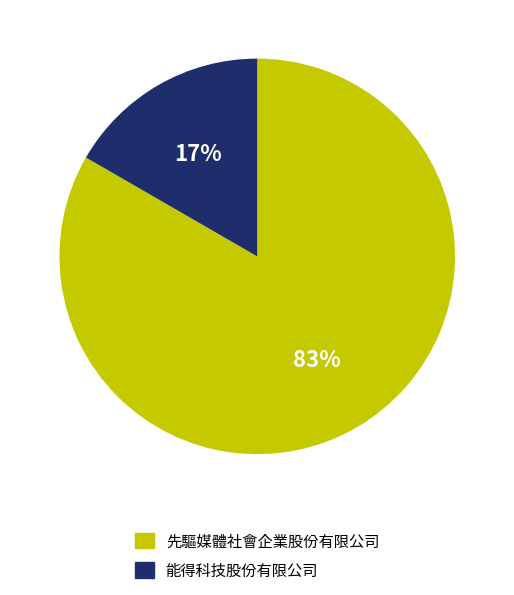

What percentage is the 先驅媒體社會企業股份有限公司 slice, to the nearest percent?

83%